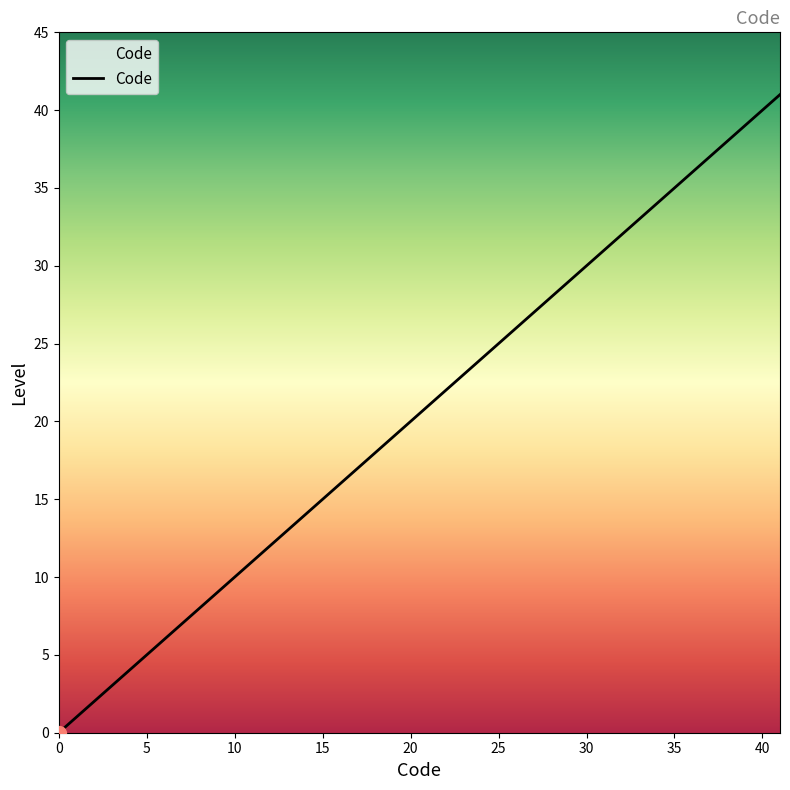

What is the difference between the maximum and minimum values?

41